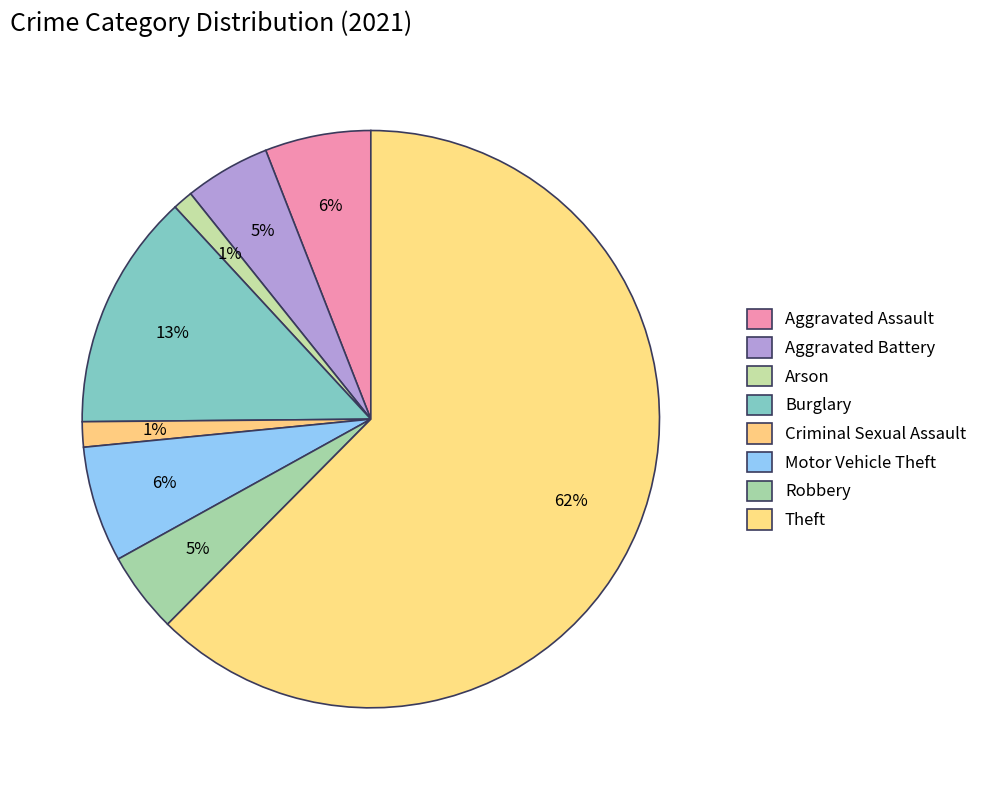

Count the number of slices in the pie.

8